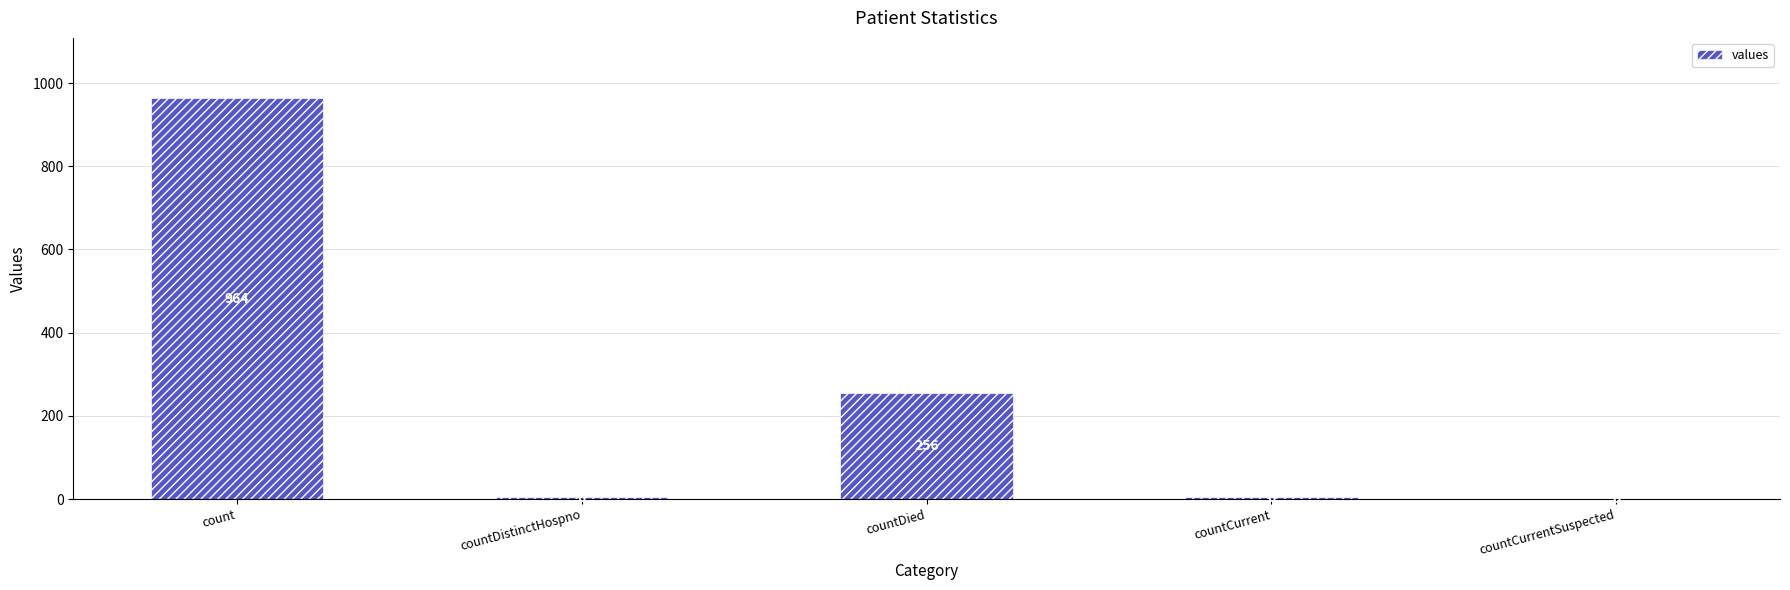

Which label corresponds to the largest value in the chart?

count